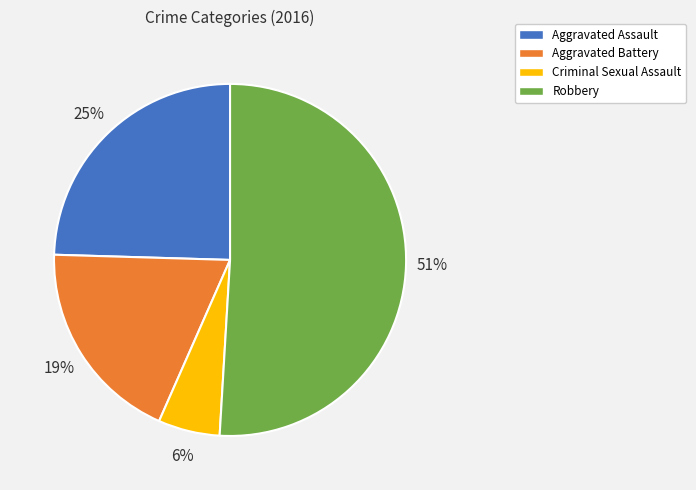

True or false: Aggravated Assault accounts for 35% of the total.

False